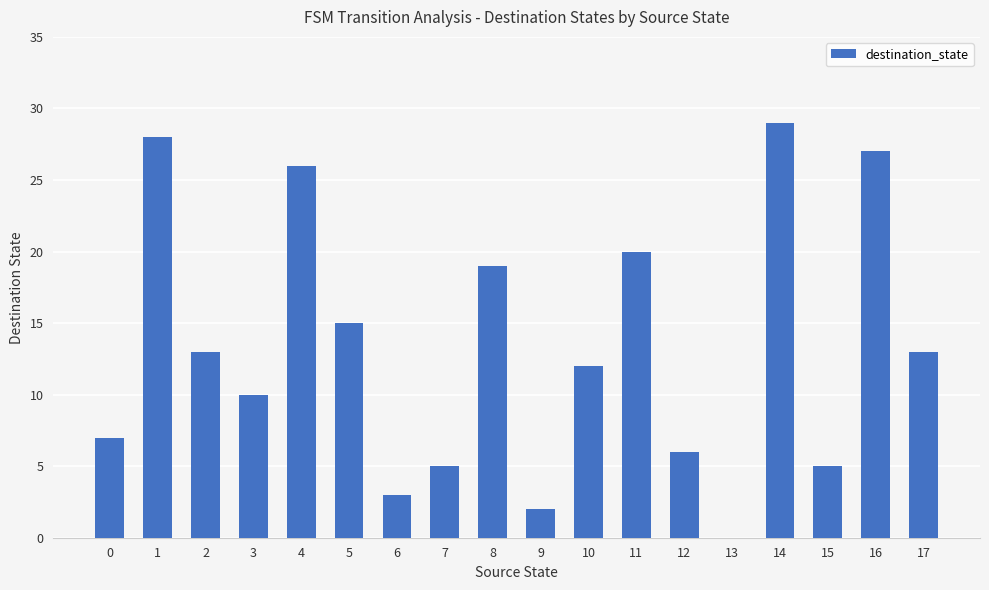

The value at 13 is -19. True or false?

False